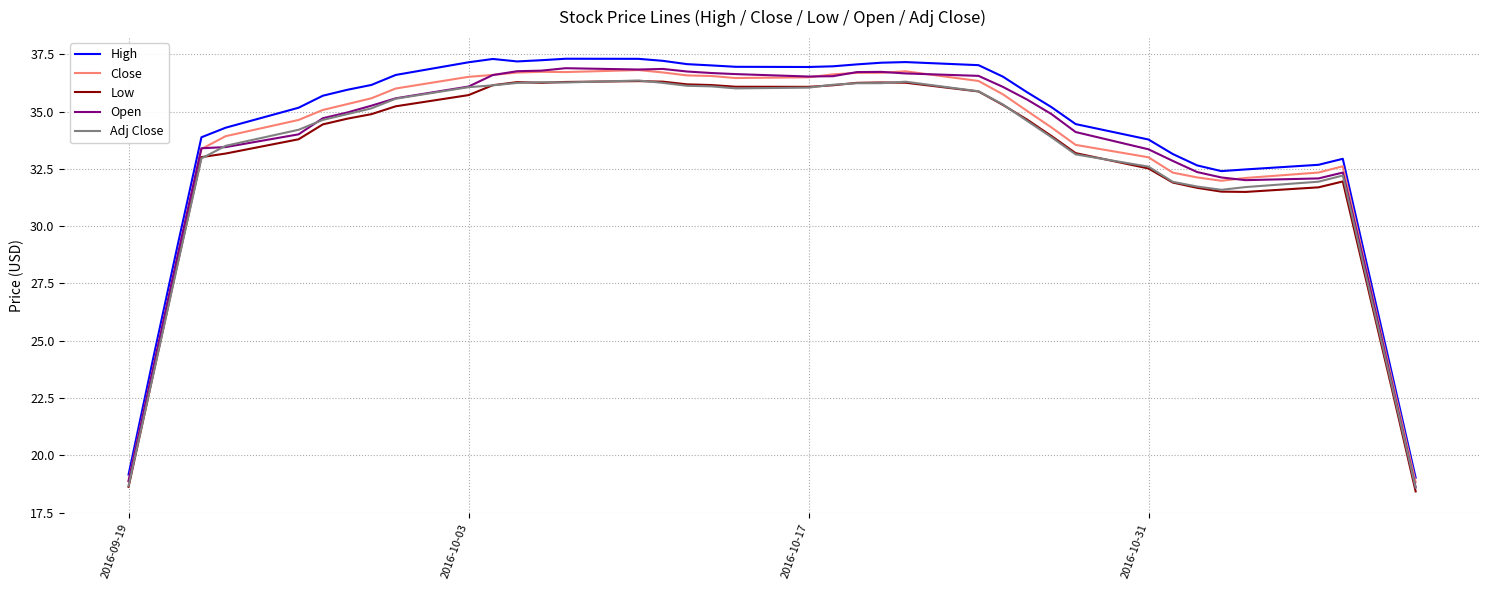

Does the chart have visible grid lines?

Yes